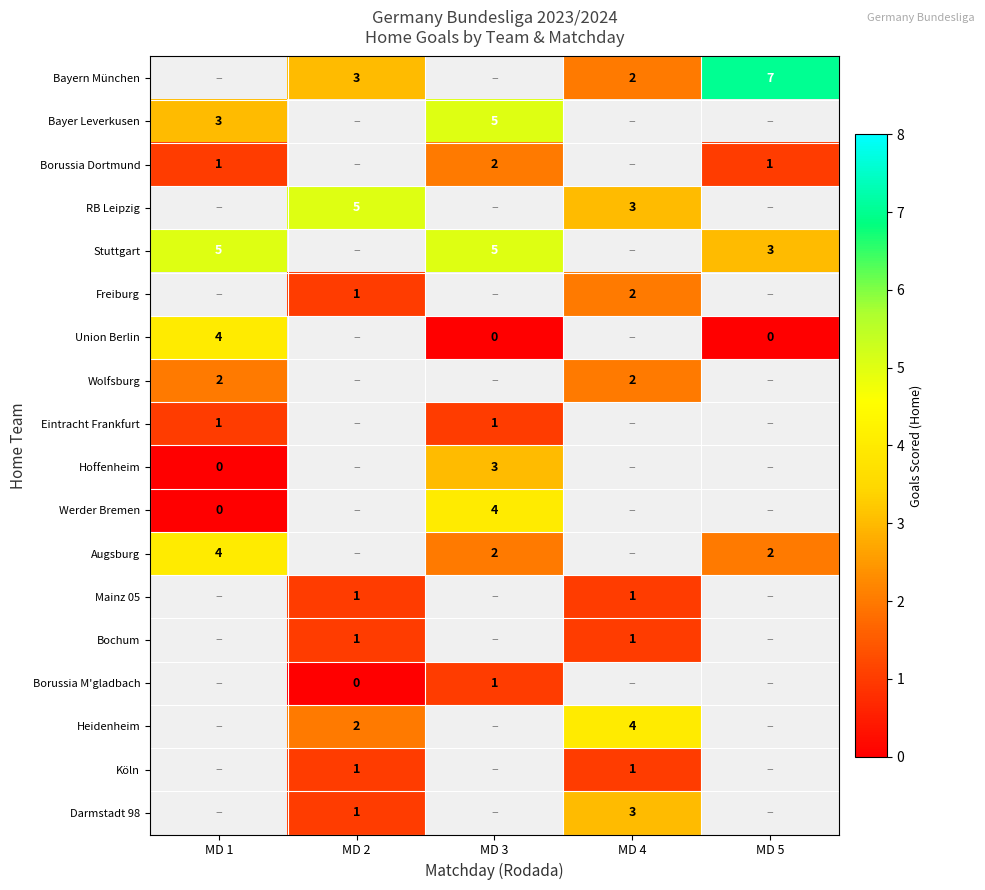

Is it true that Augsburg equals 2 at MD 1?

False